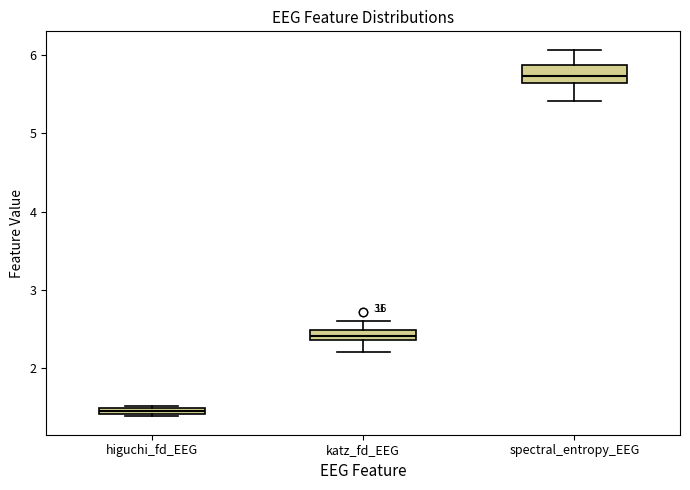

Where is the upper edge of the box for higuchi_fd_EEG on the y-axis? The values are not printed on the chart, so give them approximately, as read against the axis.

1.5